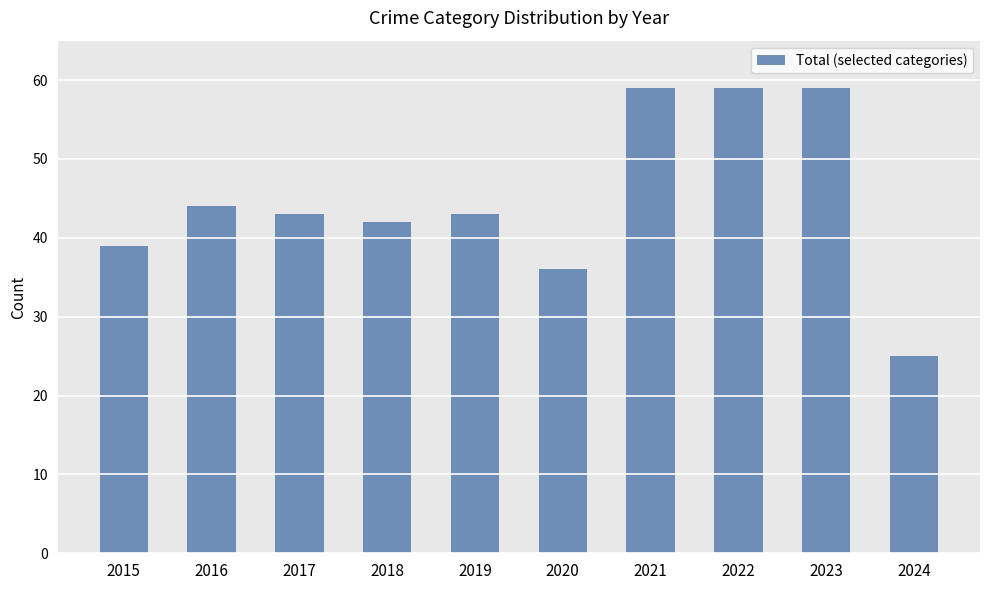

What is the difference between the second highest and second lowest values?

23